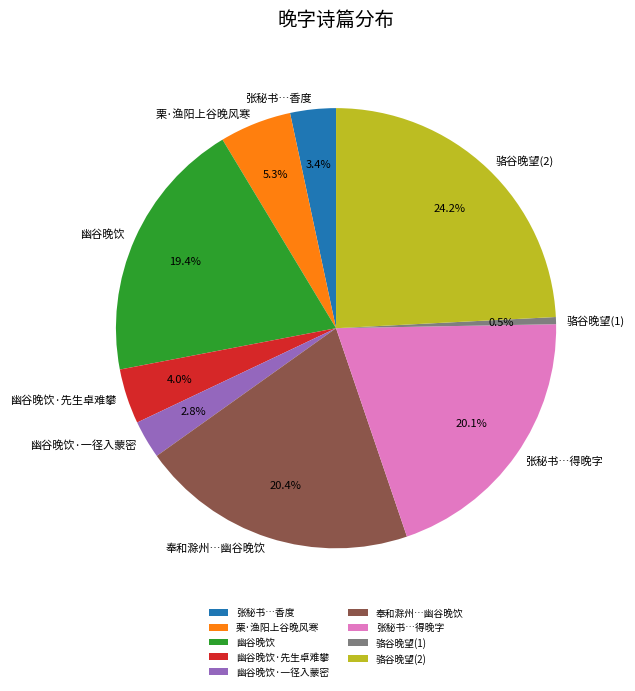

What percentage is NOT represented by 幽谷晚饮·先生卓难攀?

96.0%